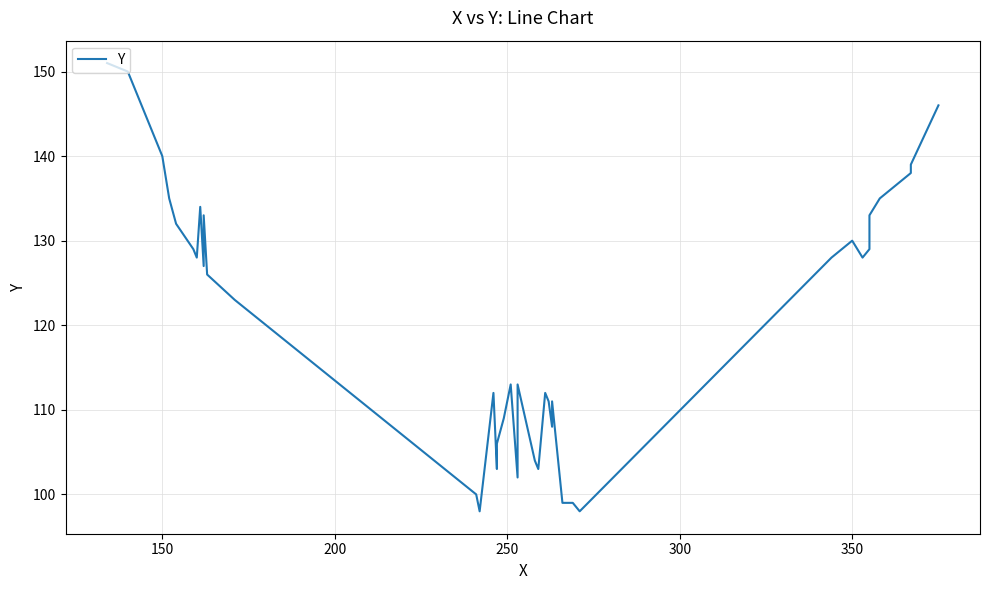

Does the chart display data point markers on the line(s)?

No